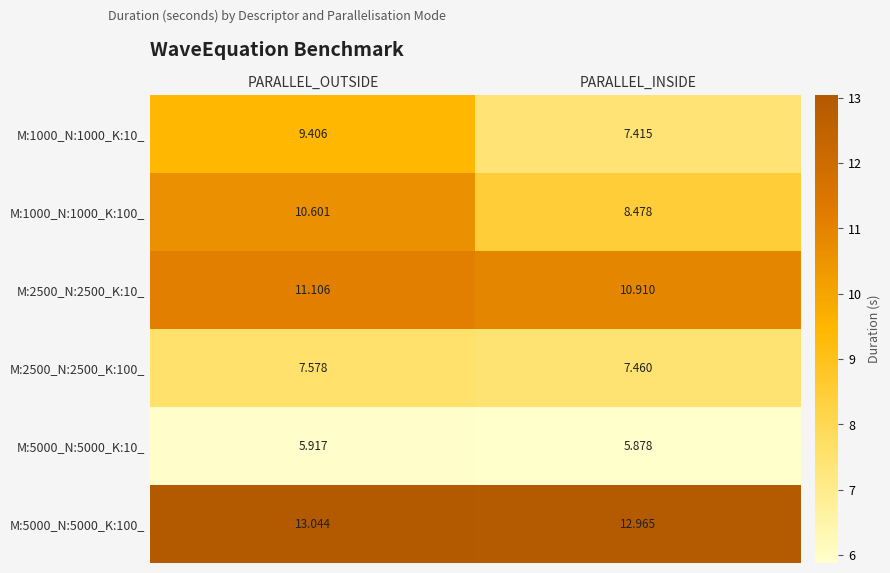

At which category does the chart reach its peak across all series?

PARALLEL_OUTSIDE